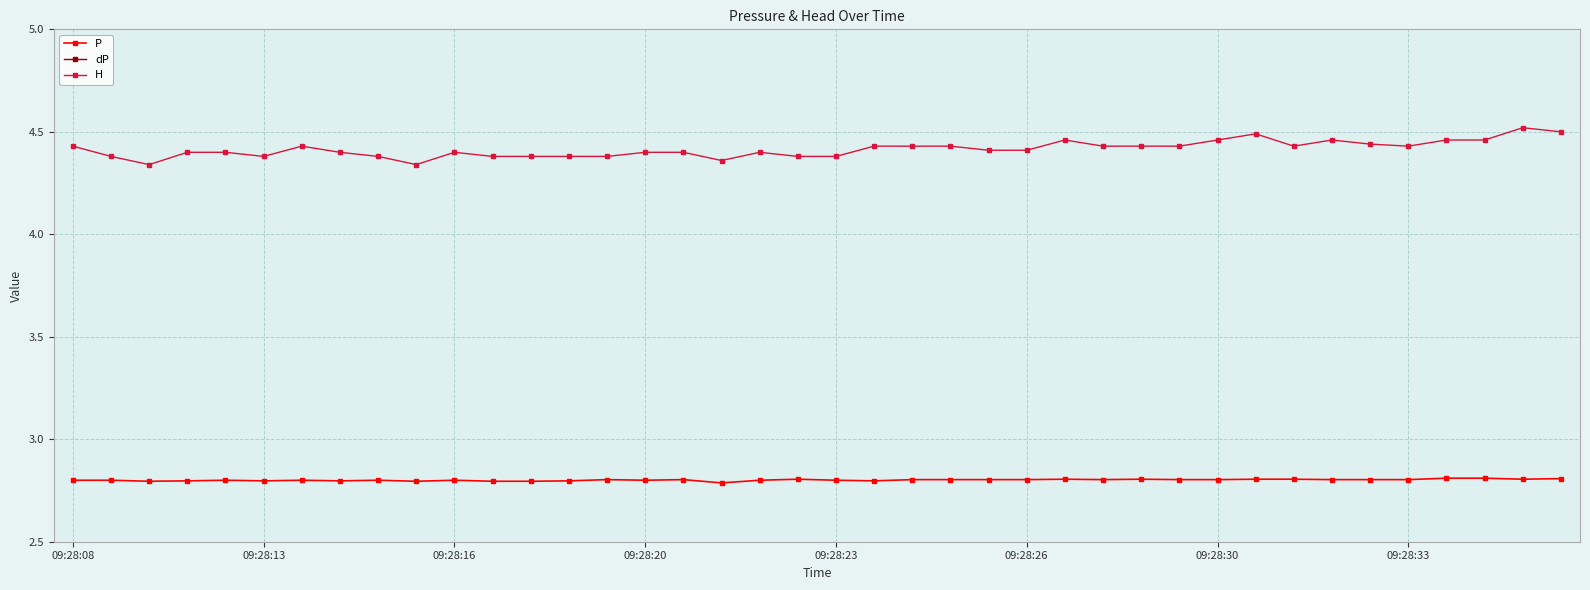

What are all the series names shown in the legend?

P, dP, H